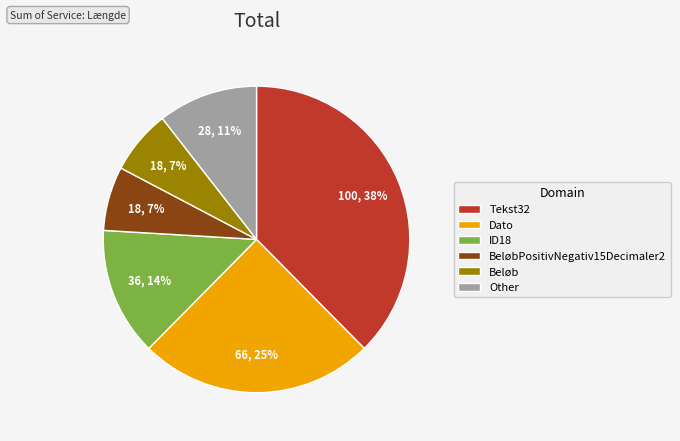

Is there any slice that represents more than half of the pie?

No